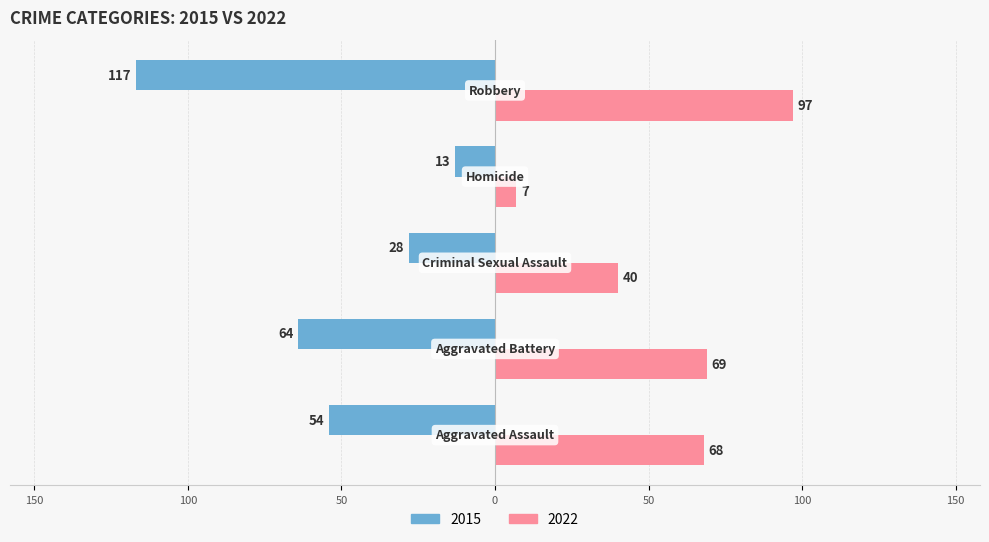

What are all the series names shown in the legend?

2015, 2022